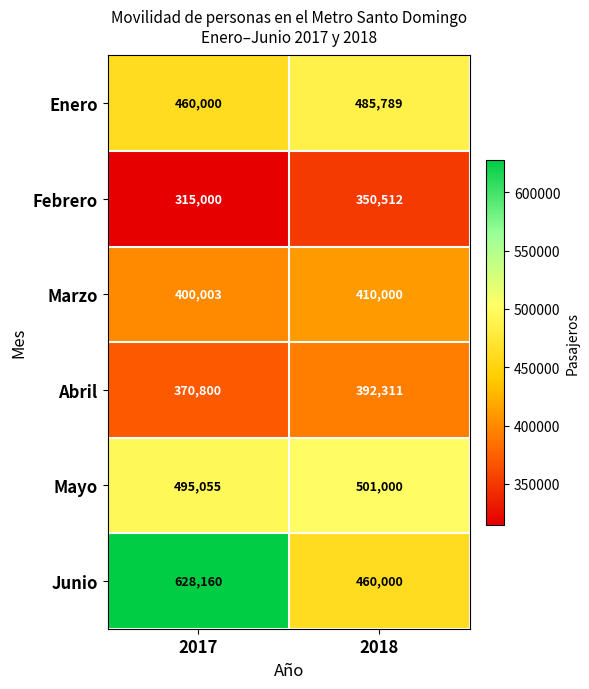

What is the greatest value displayed?

628160